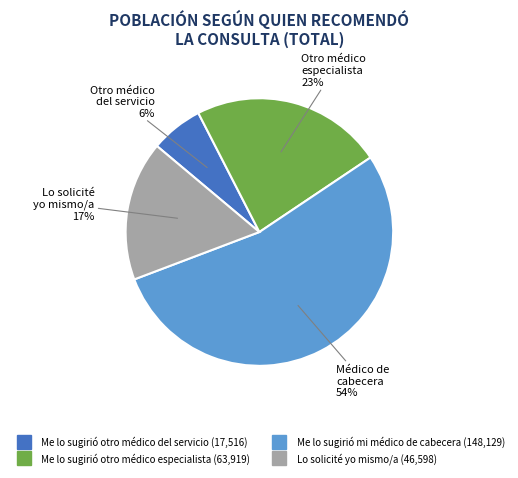

Which category has the biggest portion of the pie?

Me lo sugirió mi médico de cabecera